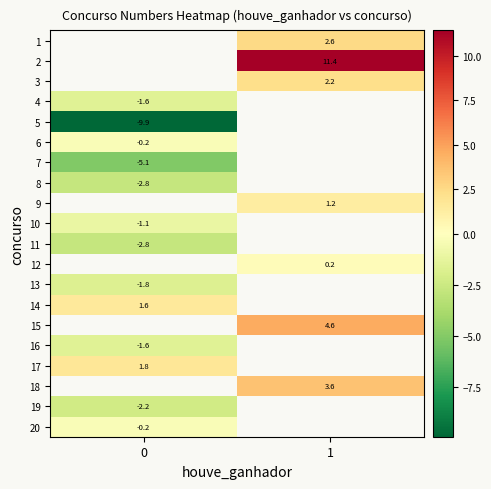

Is it true that 16 equals -1.6 at 0?

True